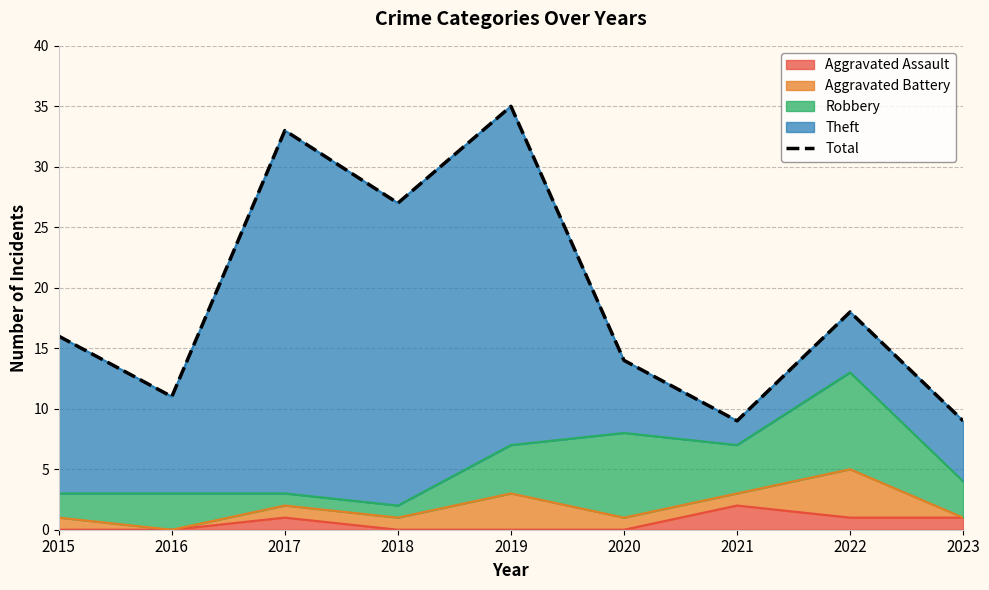

What is the smallest value displayed?

9